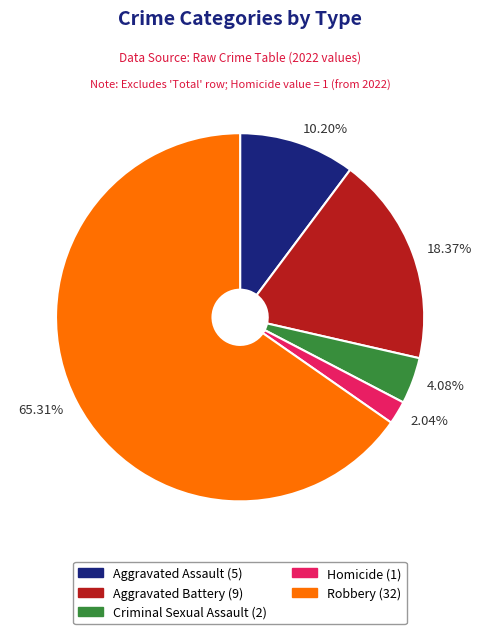

What is the smallest slice in the pie chart?

Homicide